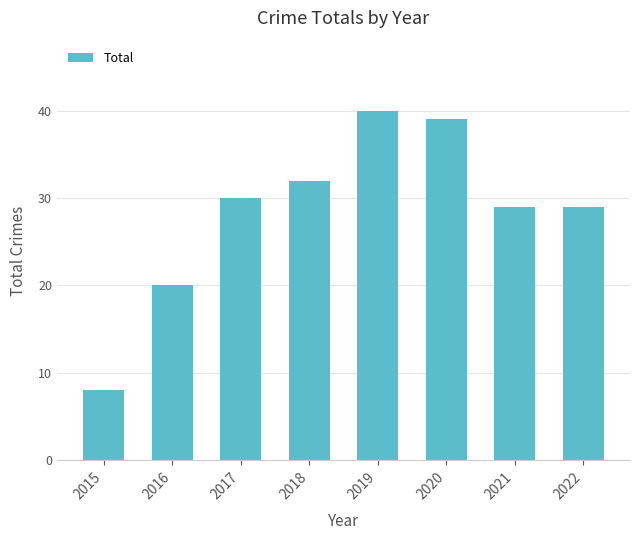

What is the value of the 7th bar from the left?

29